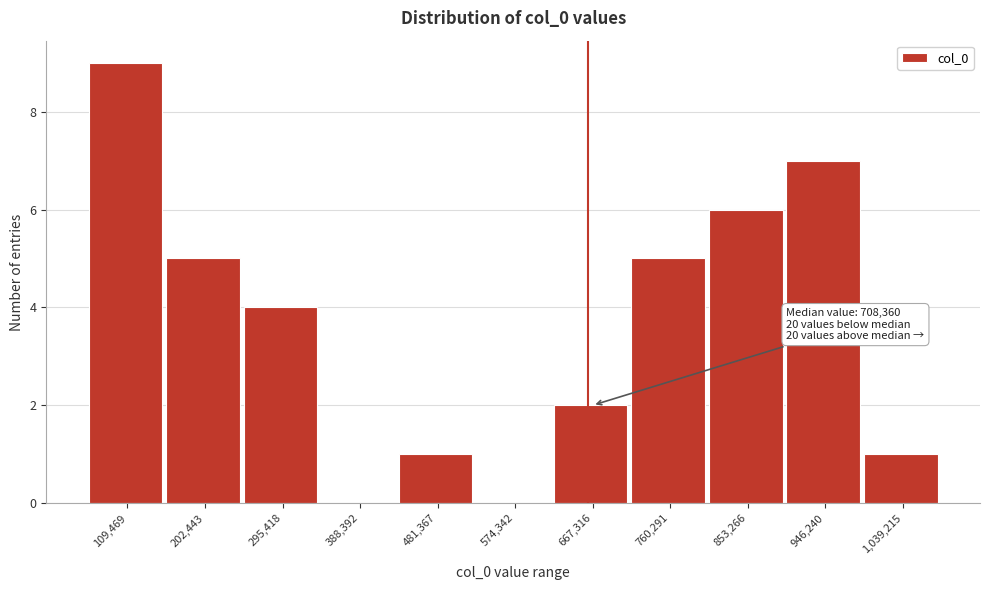

Reading left to right, transcribe all the data shown in this chart.

109,469=9	202,443=5	295,418=4	388,392=0	481,367=1	574,342=0	667,316=2	760,291=5	853,266=6	946,240=7	1,039,215=1